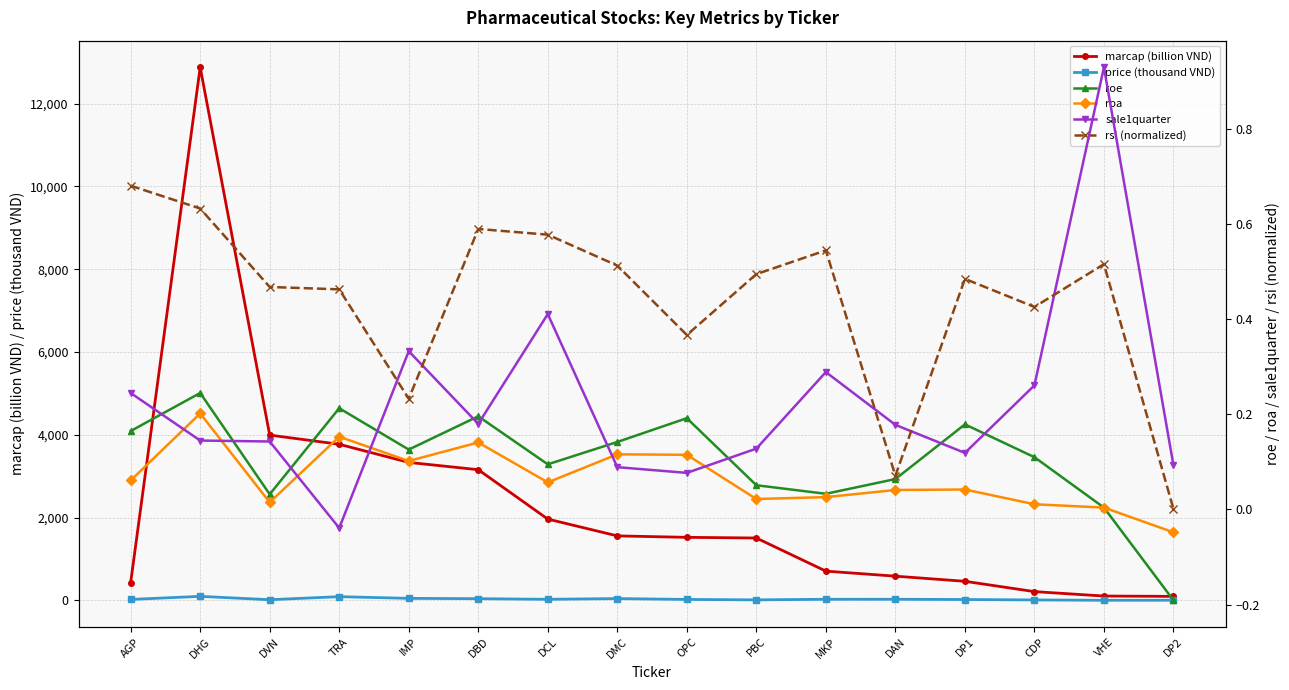

List the labels in order of rsi (normalized) value, smallest first.

DP2, DAN, IMP, OPC, CDP, TRA, DVN, DP1, PBC, DMC, VHE, MKP, DCL, DBD, DHG, AGP